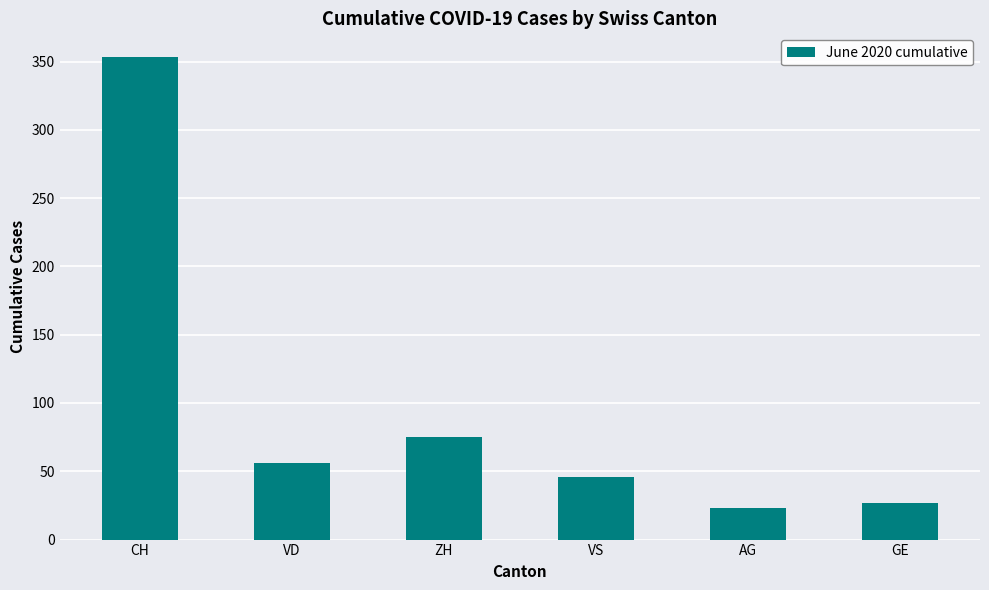

The chart shows a value of 30 at VS. True or false?

False